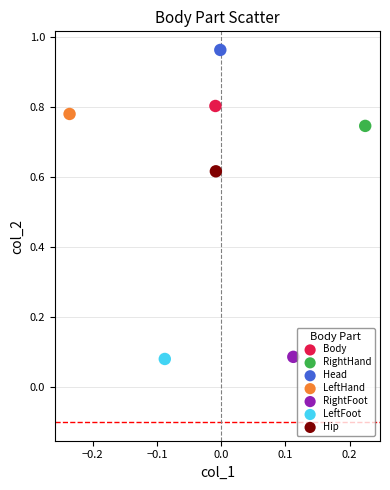

What are all the series names shown in the legend?

Body, RightHand, Head, LeftHand, RightFoot, LeftFoot, Hip